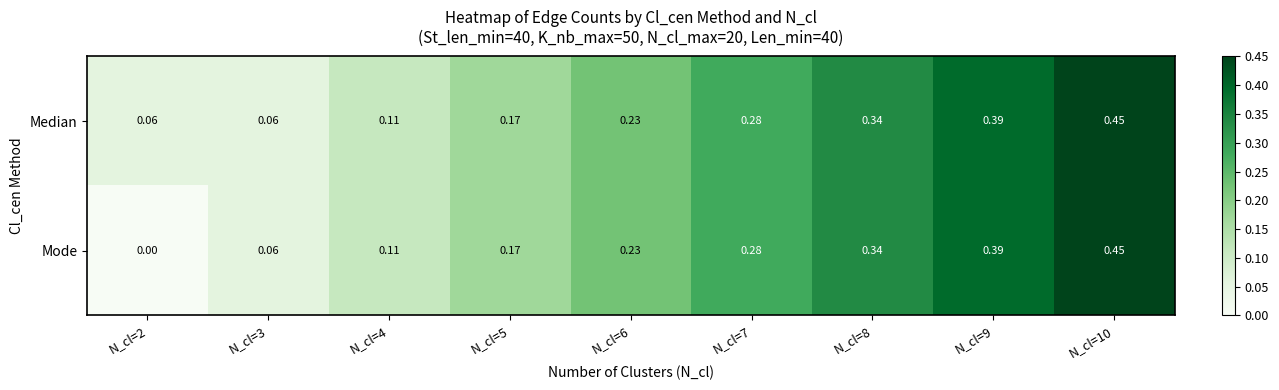

Rank the series by their average value, from lowest to highest.

Mode, Median